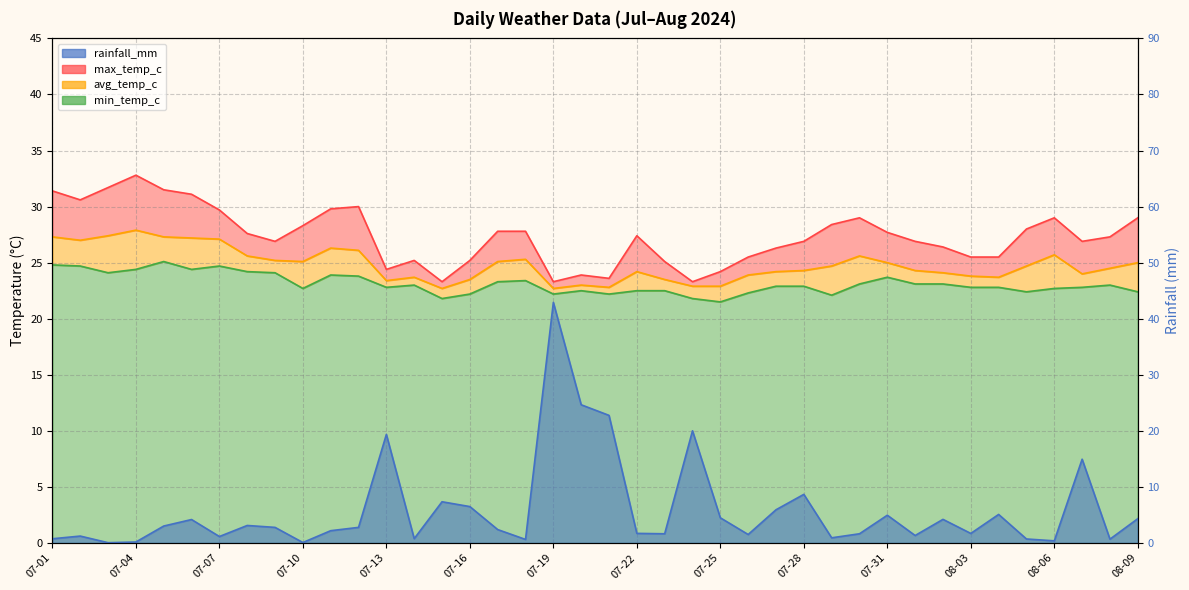

How many interior local valleys does the rainfall_mm series have?

12